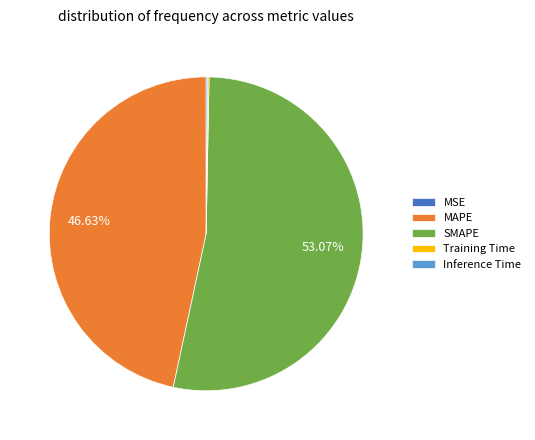

Approximately how many times larger is the value at SMAPE compared to MAPE?

1.1